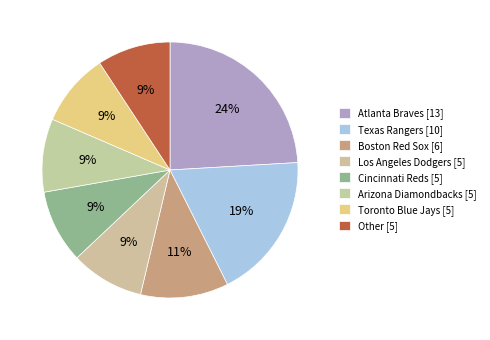

How many segments does this pie chart have?

8